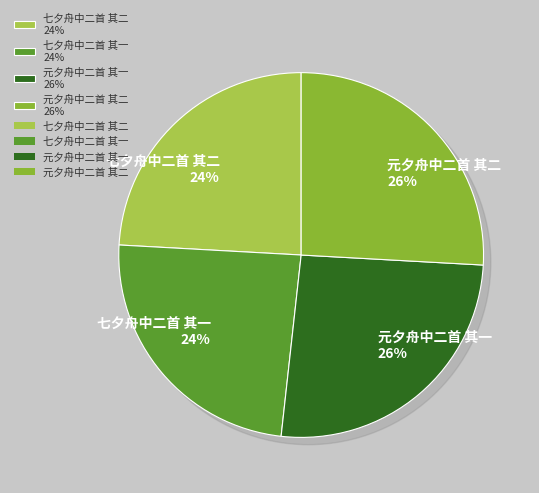

What percentage is the 七夕舟中二首 其二 slice, to the nearest percent?

24%